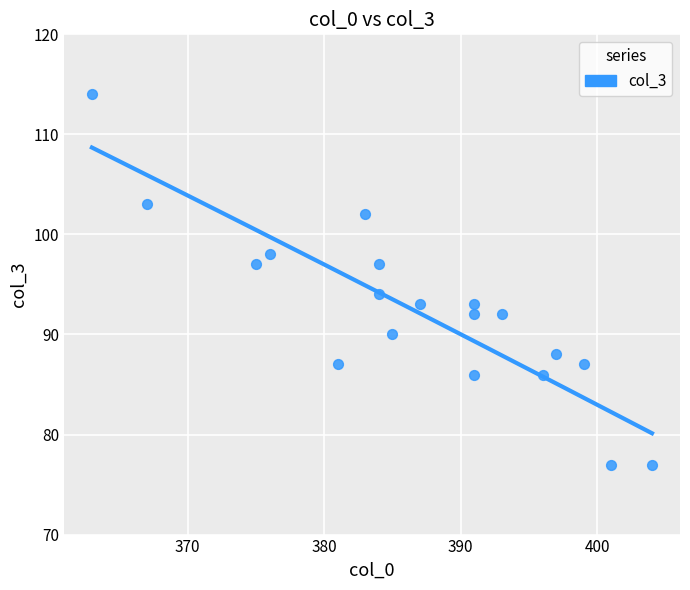

What is the range of Y values (max minus min)?

37